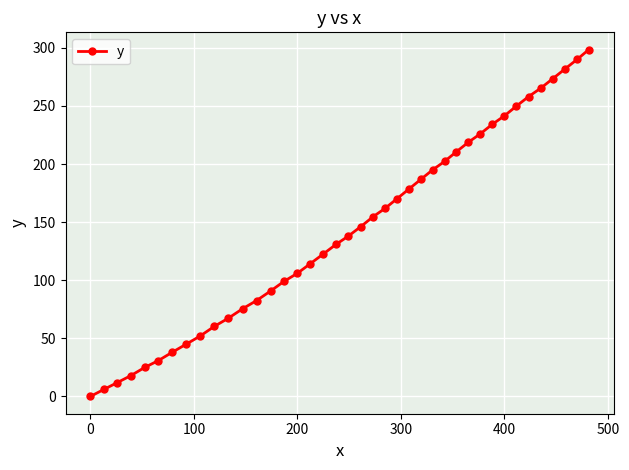

Count the number of data series in this chart.

1